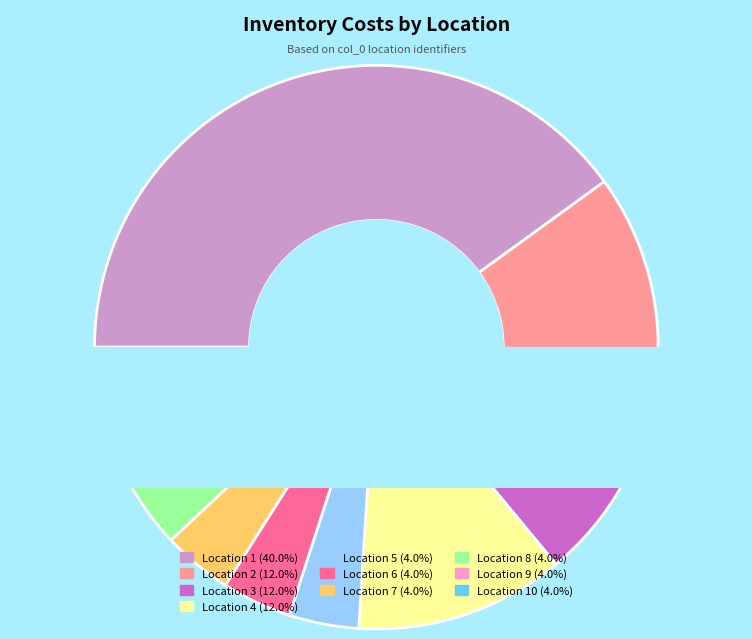

Approximately how many times larger is the value at 7 compared to 10?

1.0